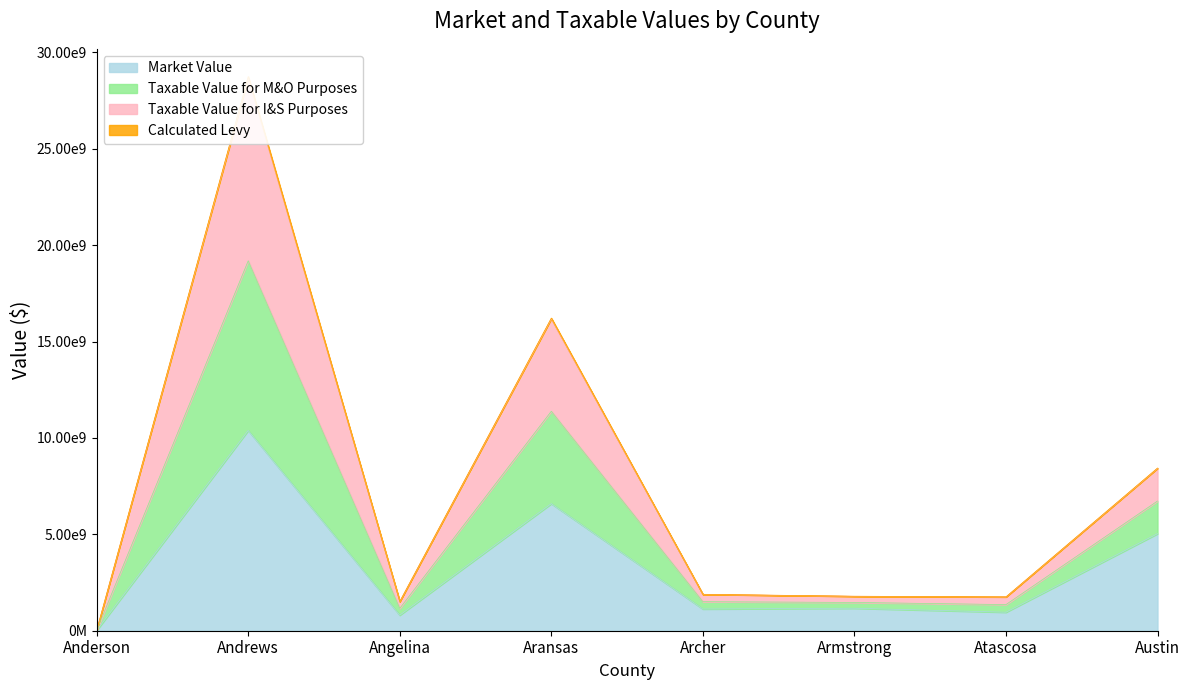

True or false: Calculated Levy and Taxable Value for I&S Purposes intersect in this chart.

False